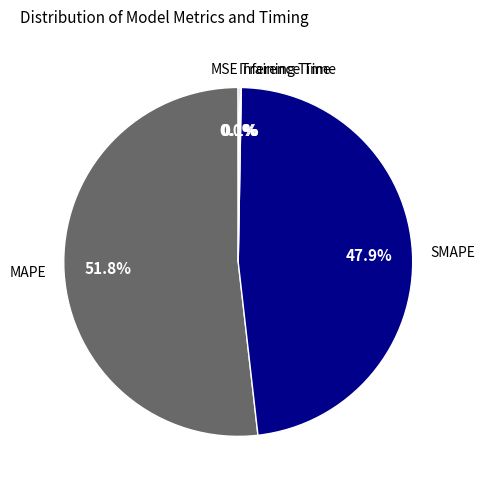

Which slice represents more than half of the pie?

MAPE